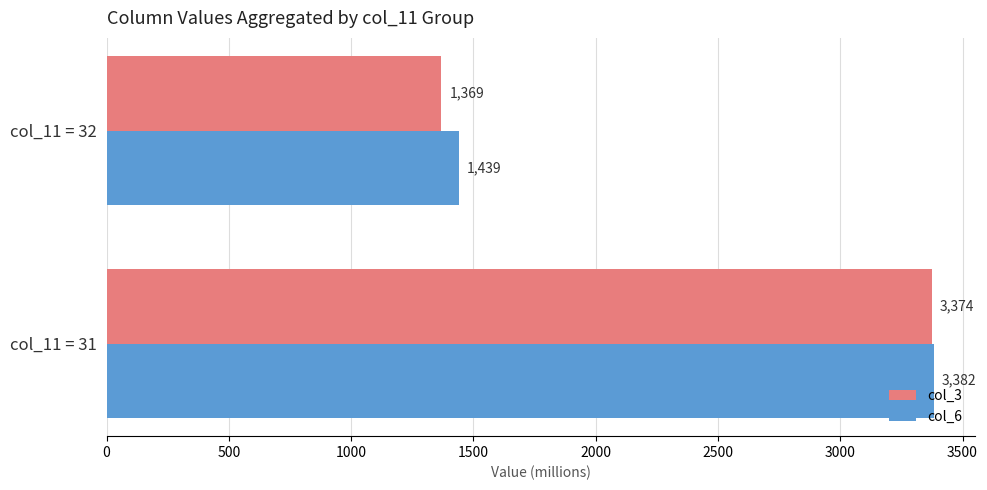

What is the minimum value shown in the chart?

1369.1